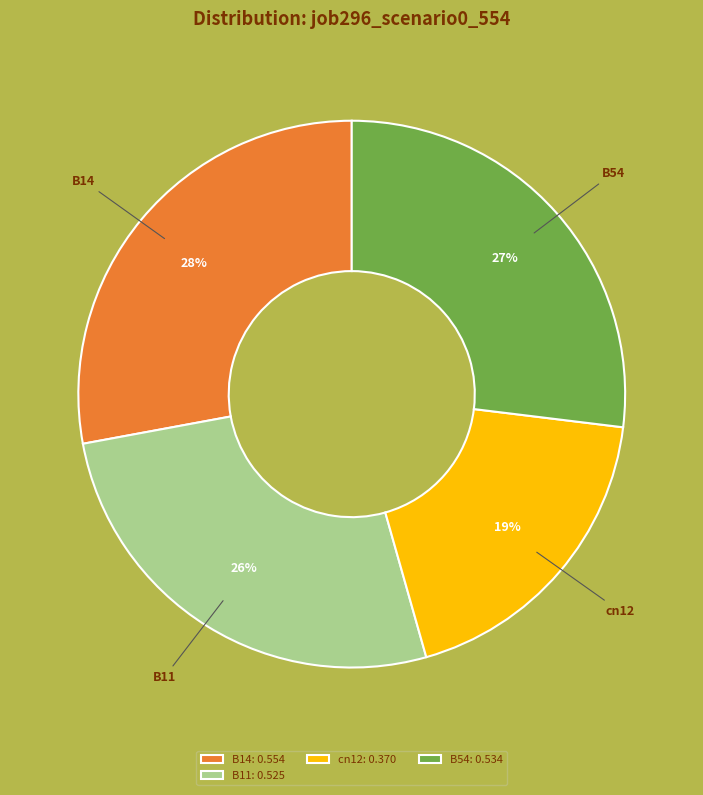

What is the largest slice in the pie chart?

B14